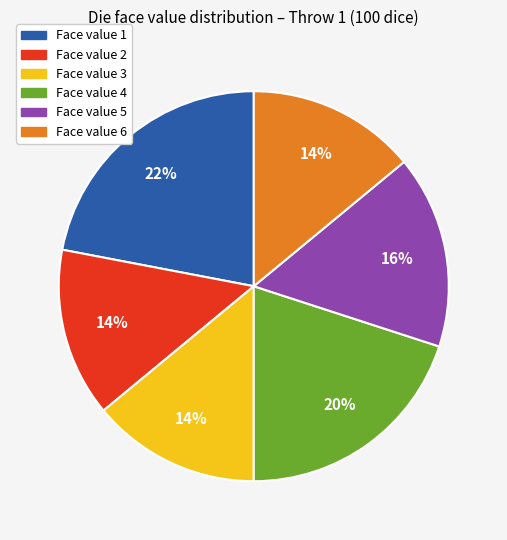

Do Face value 1 and Face value 5 together represent more than half of the pie?

No